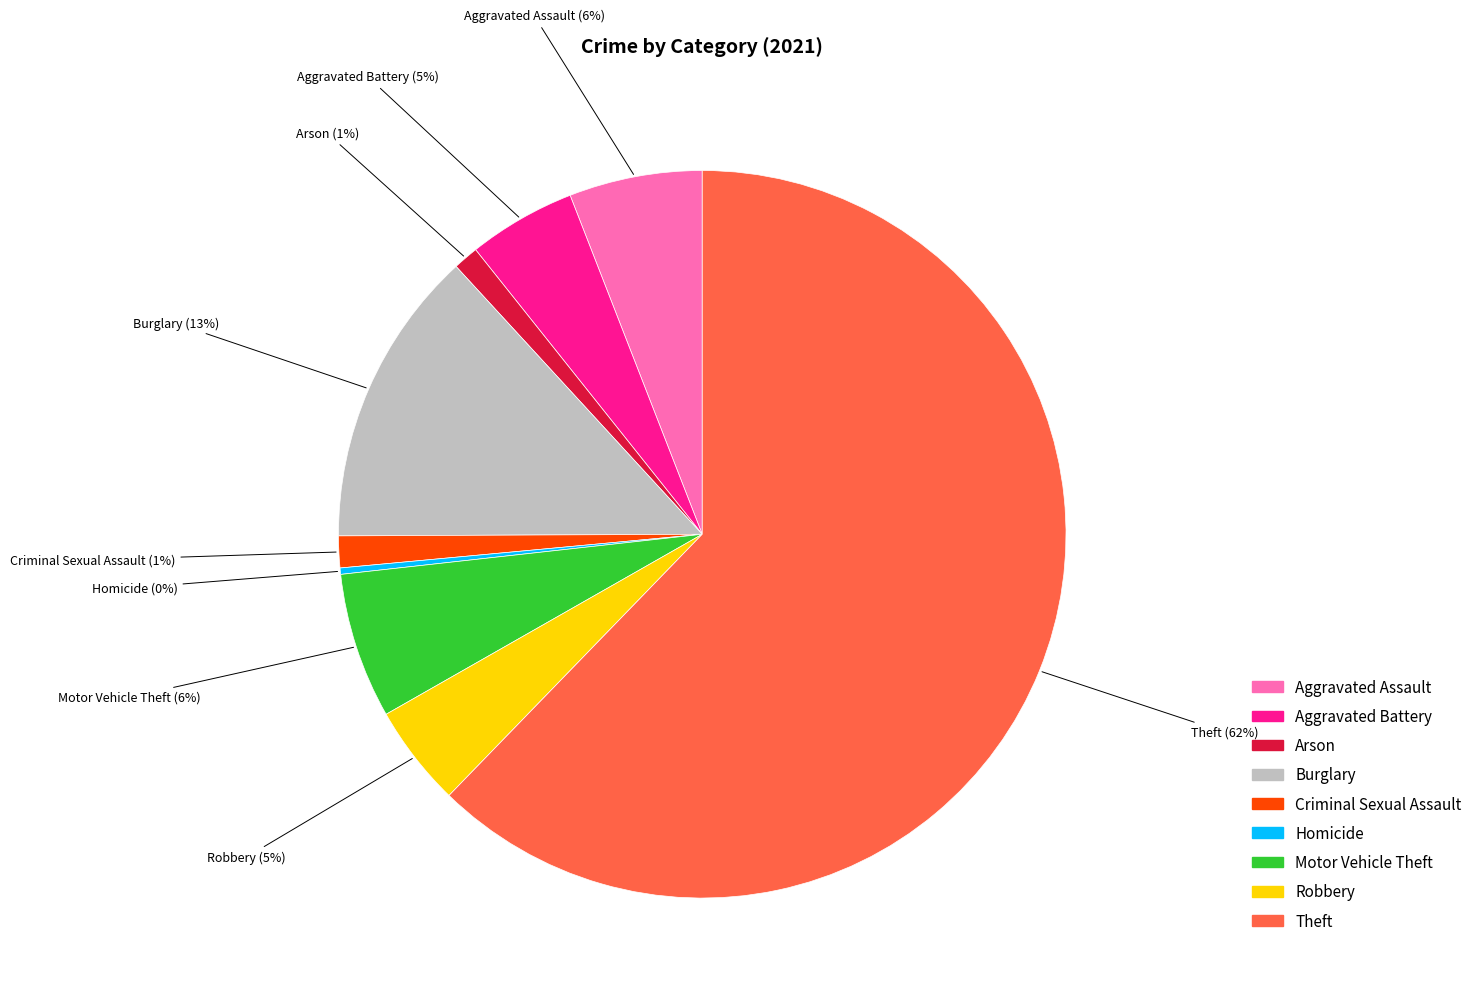

True or false: Criminal Sexual Assault accounts for 1% of the total.

True